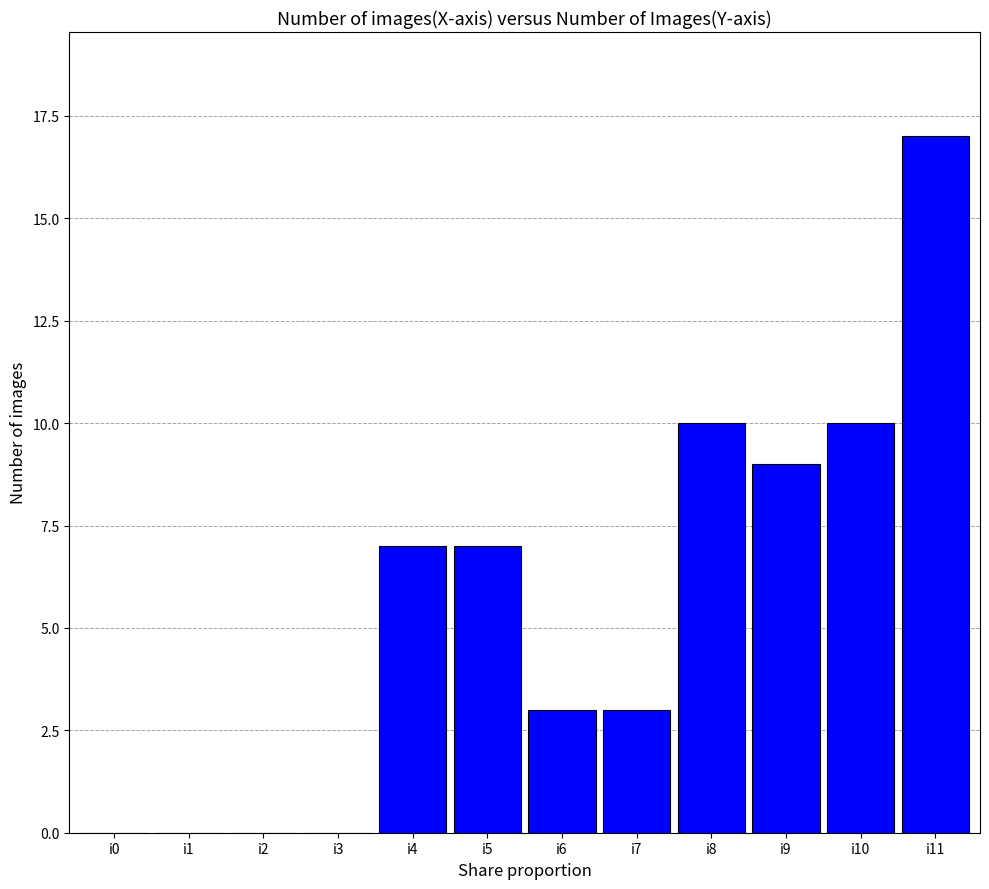

What is the change in value from i4 to i8?

+3